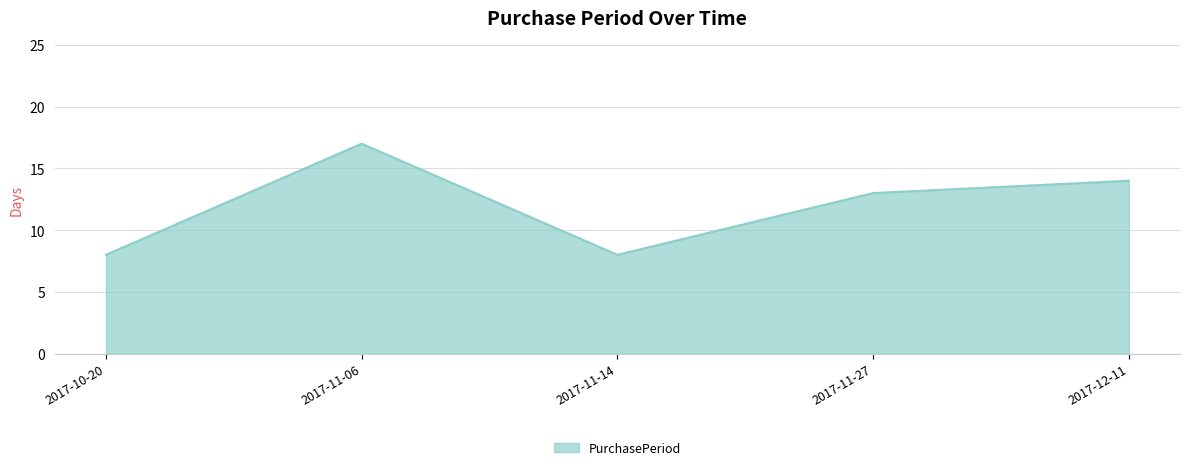

What position from the left is 2017-11-14?

3